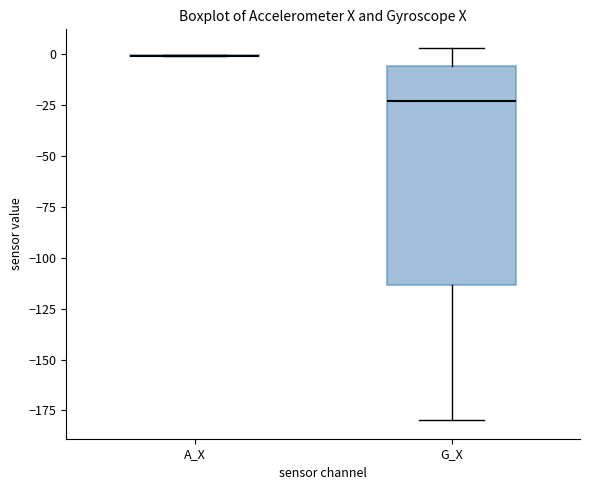

Reading left to right, transcribe this box plot: for each box, give where its median line is, the range the box spans, and where its two whiskers end, as read against the y-axis. The values are not printed on the chart, so give them approximately, as read against the axis.

A_X: box collapsed to a line at 0, whiskers 0 to 0
G_X: median -25, box -115 to -5, whiskers -180 to 5